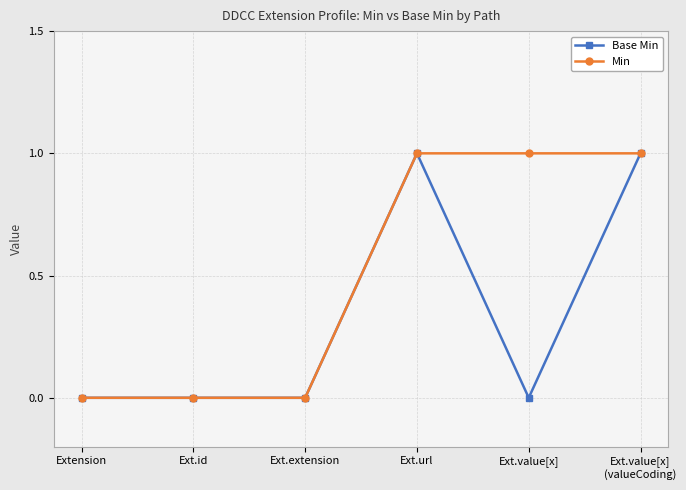

Which series changed the most between Extension and Ext.value[x]?

Min